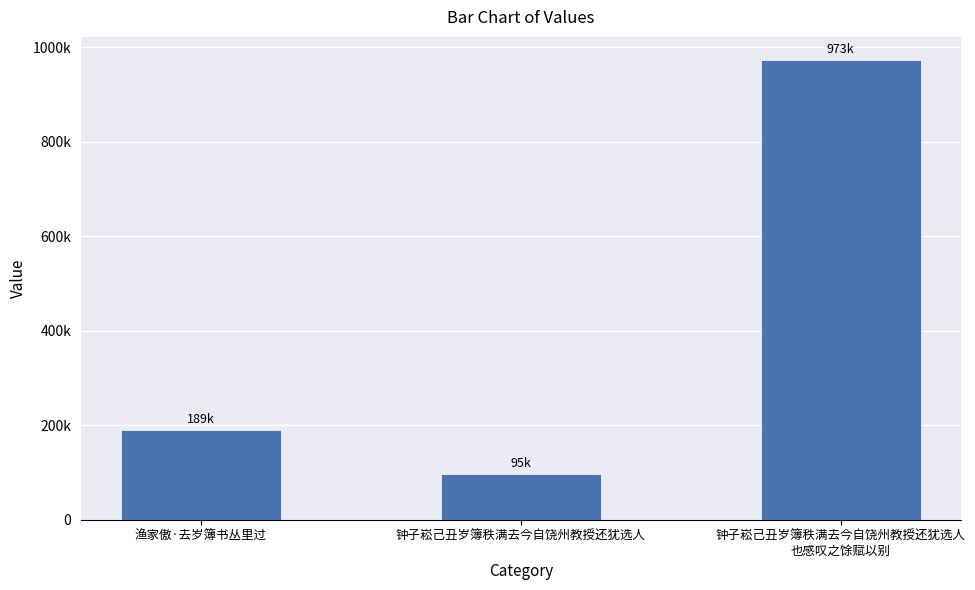

Are the bars horizontal?

No